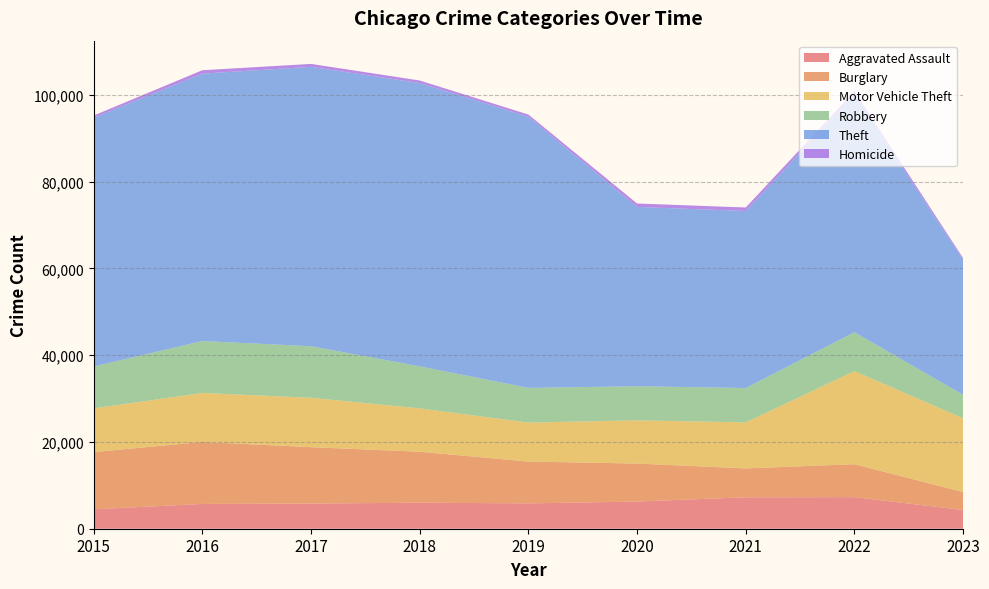

Reading left to right, list all the values displayed in this chart.

Aggravated Assault: 2015=4480	2016=5712	2017=5793	2018=6001	2019=5841	2020=6263	2021=7243	2022=7278	2023=4304
Burglary: 2015=13184	2016=14289	2017=13001	2018=11747	2019=9638	2020=8757	2021=6659	2022=7592	2023=4161
Motor Vehicle Theft: 2015=10068	2016=11286	2017=11380	2018=9985	2019=8977	2020=9959	2021=10602	2022=21446	2023=16979
Robbery: 2015=9638	2016=11960	2017=11880	2018=9680	2019=7994	2020=7855	2021=7918	2022=8965	2023=5406
Theft: 2015=57350	2016=61621	2017=64384	2018=65286	2019=62491	2020=41320	2021=40797	2022=54808	2023=31144
Homicide: 2015=496	2016=786	2017=672	2018=589	2019=498	2020=787	2021=804	2022=718	2023=360